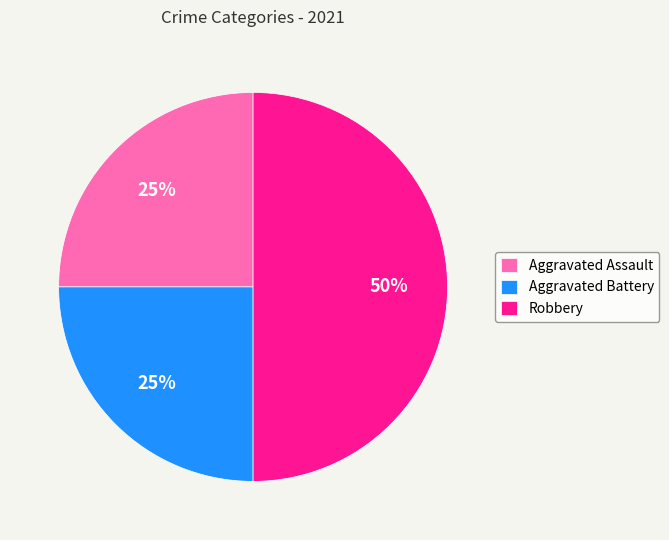

To the nearest percent, what is the average slice percentage?

33%